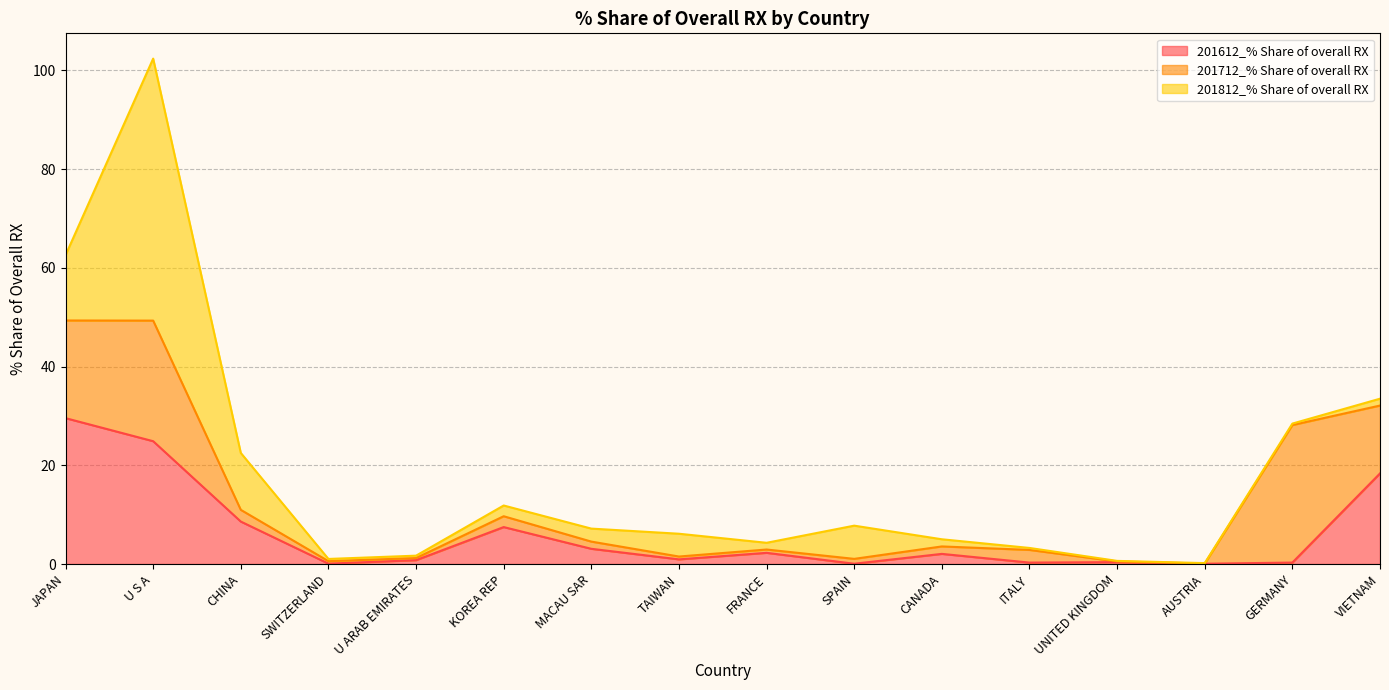

What is the average value of the 201612_% Share of overall RX series?

6.2